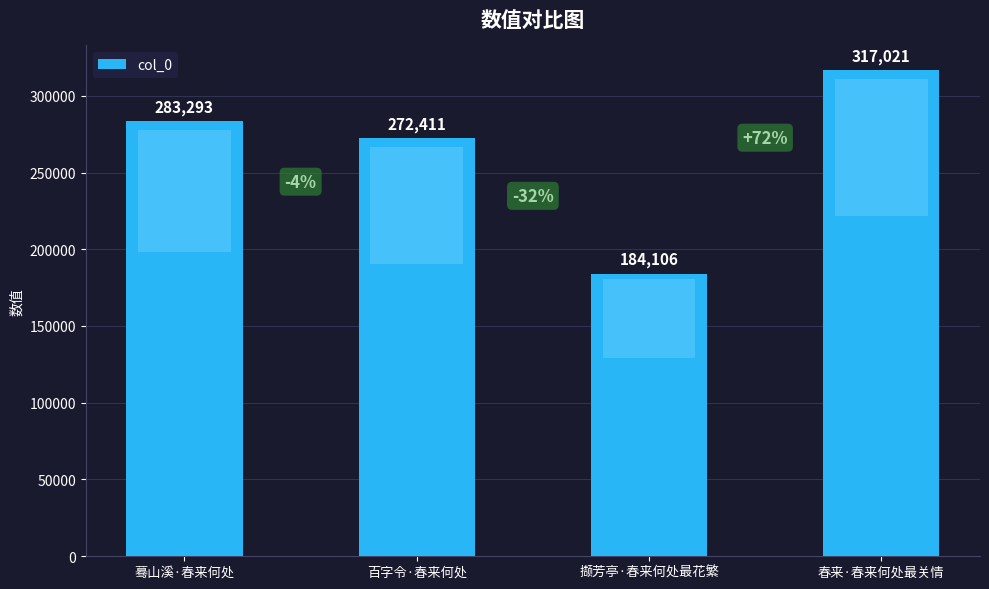

What is the label of the 1st bar from the left?

蓦山溪·春来何处